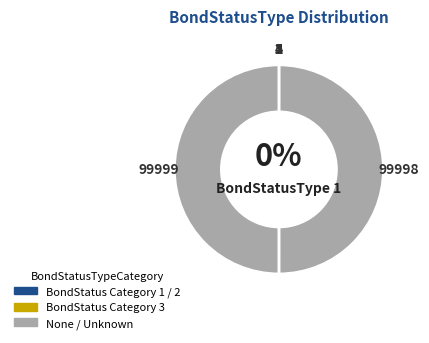

How many slices are in this pie chart?

7